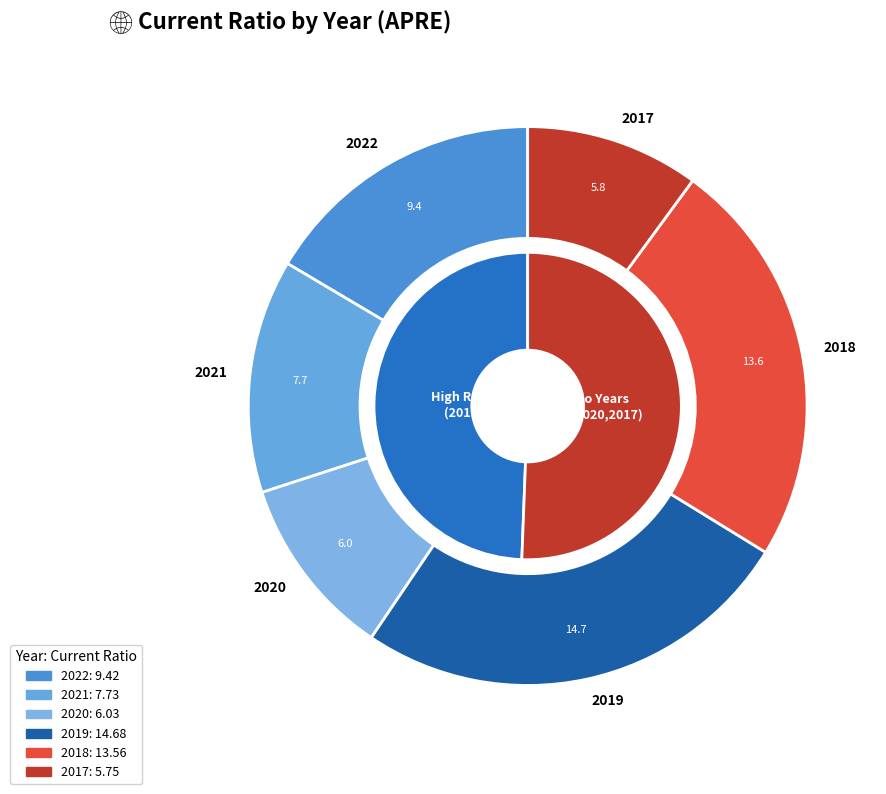

The 2017 slice represents 10% of the pie. True or false?

True